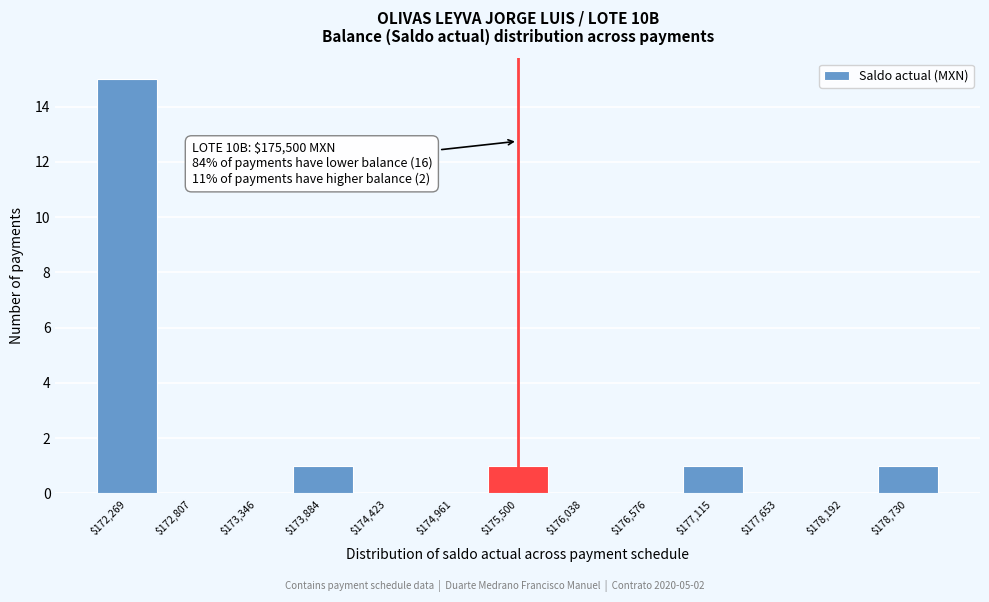

Which range on the x-axis has the tallest bar?

172000 to 172500